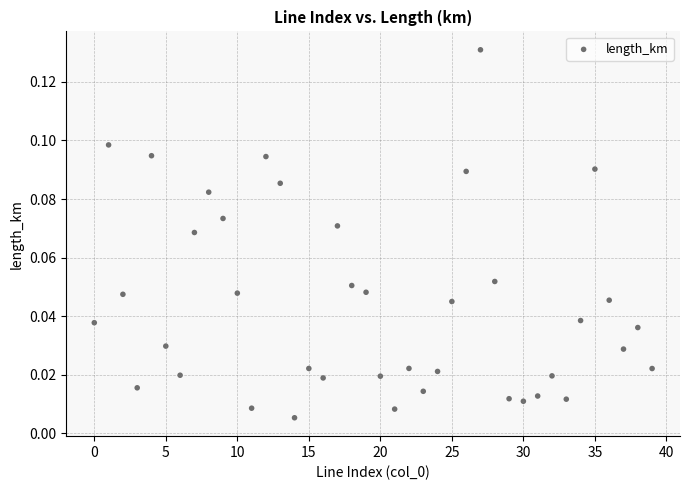

How many data points are displayed?

40